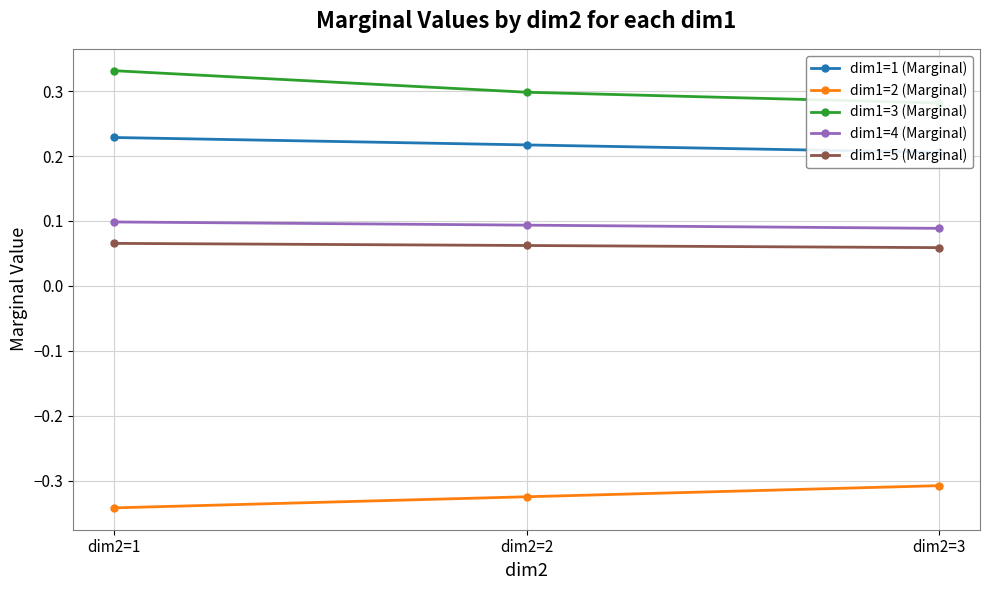

What are all the series names shown in the legend?

dim1=1 (Marginal), dim1=2 (Marginal), dim1=3 (Marginal), dim1=4 (Marginal), dim1=5 (Marginal)